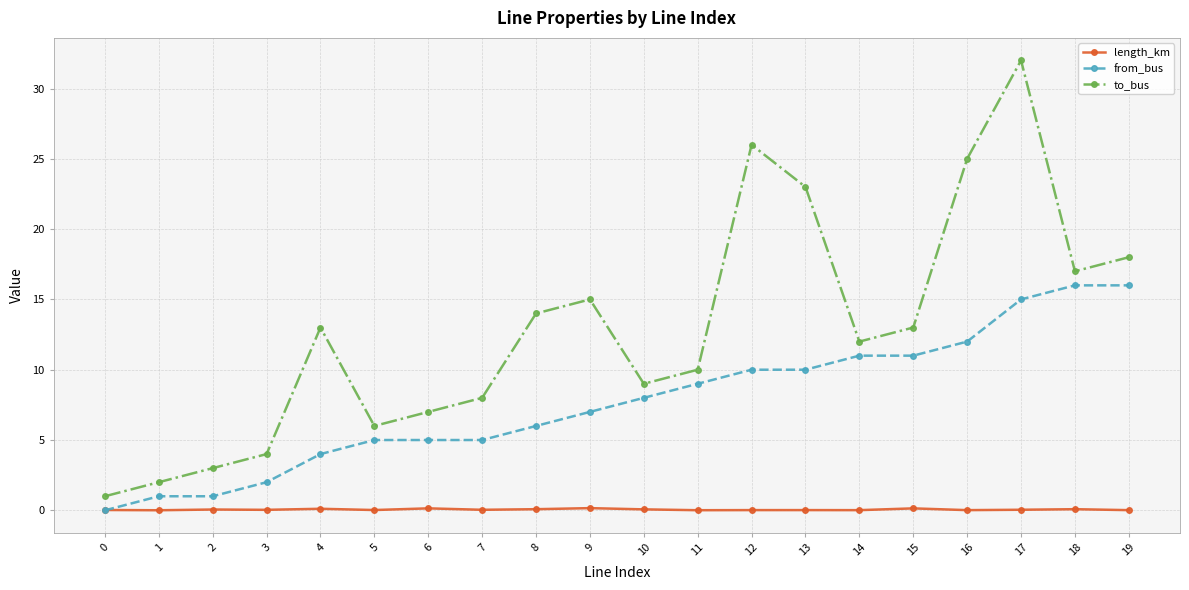

Is the value of length_km at 4 greater than the value of to_bus at 15?

No